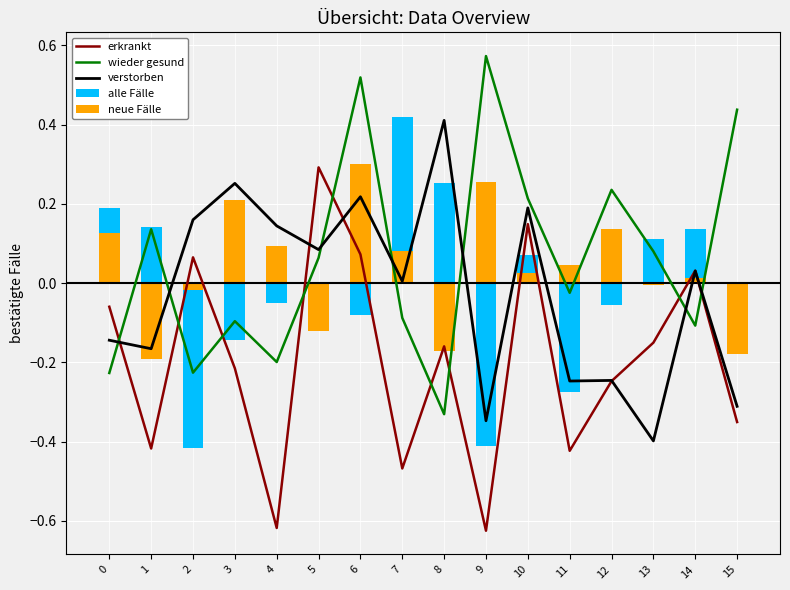

Reading left to right, extract all data points from this chart.

erkrankt: 0=-0.1	1=-0.4	2=0.1	3=-0.2	4=-0.6	5=0.3	6=0.1	7=-0.5	8=-0.2	9=-0.6	10=0.1	11=-0.4	12=-0.2	13=-0.2	14=0.0	15=-0.4
wieder gesund: 0=-0.2	1=0.1	2=-0.2	3=-0.1	4=-0.2	5=0.1	6=0.5	7=-0.1	8=-0.3	9=0.6	10=0.2	11=-0.0	12=0.2	13=0.1	14=-0.1	15=0.4
verstorben: 0=-0.1	1=-0.2	2=0.2	3=0.3	4=0.1	5=0.1	6=0.2	7=0.0	8=0.4	9=-0.3	10=0.2	11=-0.2	12=-0.2	13=-0.4	14=0.0	15=-0.3
alle Fälle: 0=0.2	1=0.1	2=-0.4	3=-0.1	4=-0.1	5=-0.1	6=-0.1	7=0.4	8=0.3	9=-0.4	10=0.1	11=-0.3	12=-0.1	13=0.1	14=0.1	15=-0.2
neue Fälle: 0=0.1	1=-0.2	2=-0.0	3=0.2	4=0.1	5=-0.1	6=0.3	7=0.1	8=-0.2	9=0.3	10=0.0	11=0.0	12=0.1	13=-0.0	14=0.0	15=-0.2